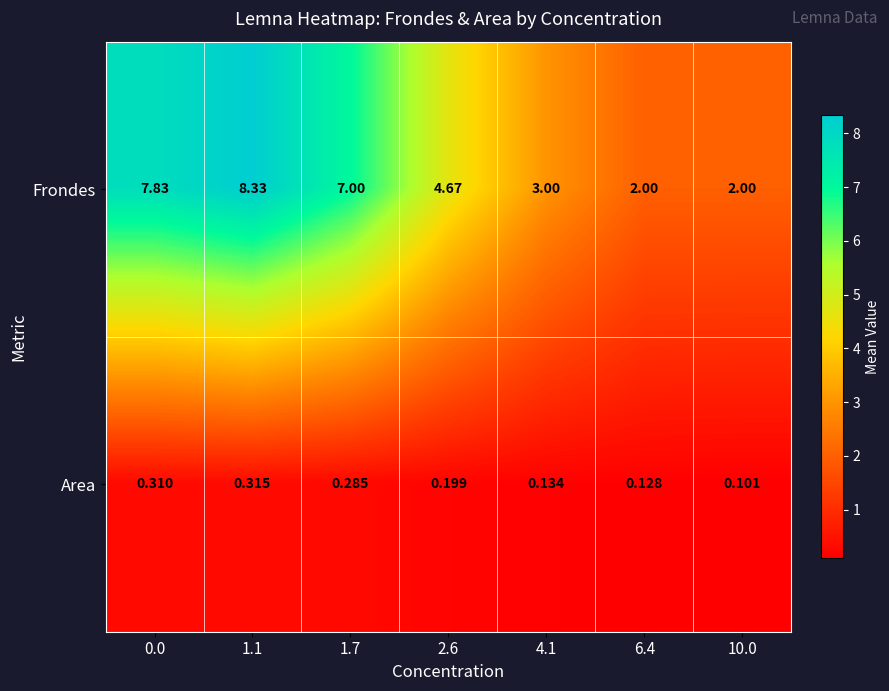

List the series in order of their peak value, lowest first.

Area, Frondes